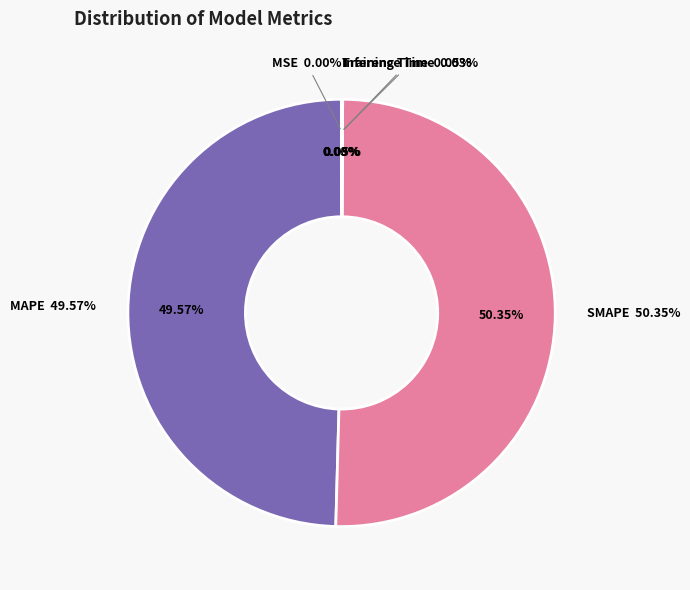

To the nearest percent, what percentage of the pie is MAPE?

50%